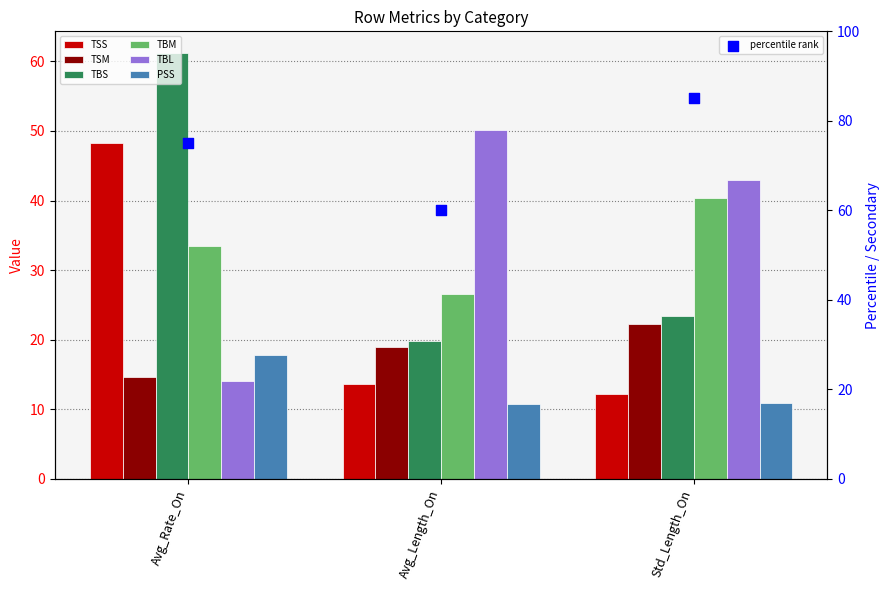

What is the total value across all series at Avg_Length_On?

139.8